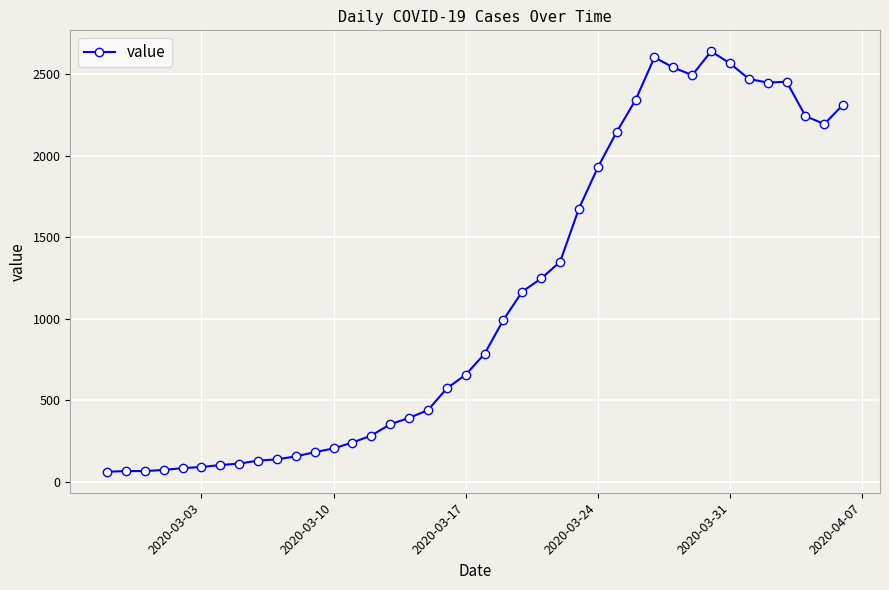

What is the value of the 31st point from the left?

2540